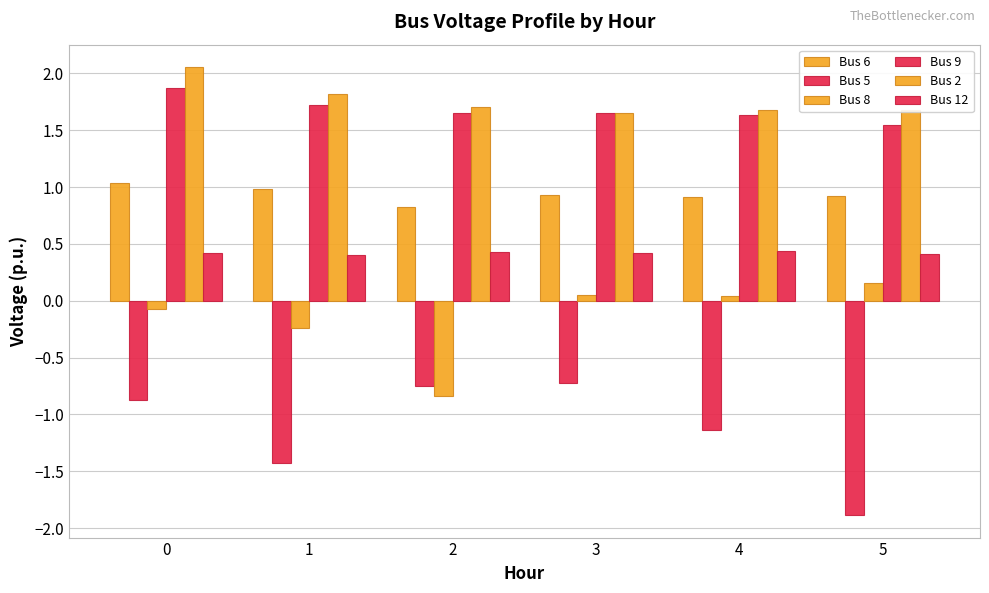

Does the chart contain stacked bars?

No